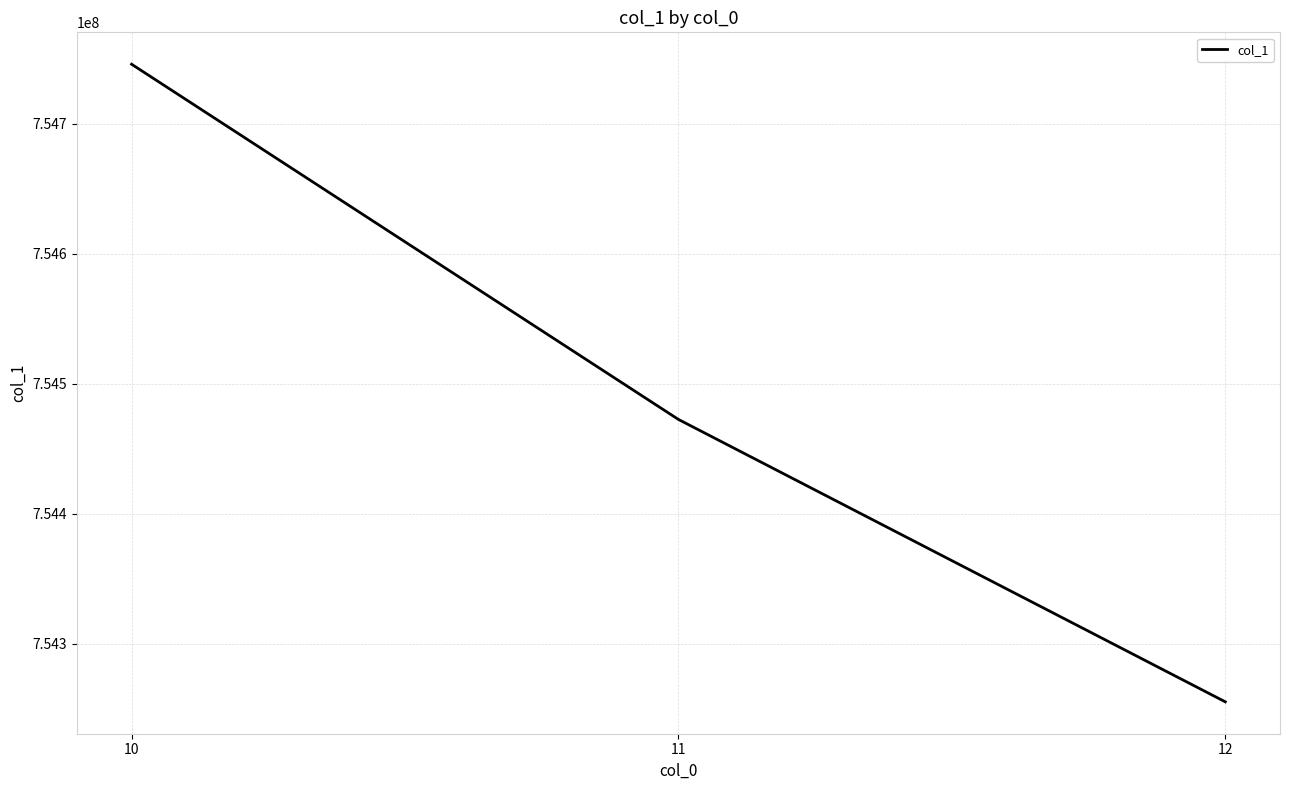

Rank the categories by value from lowest to highest.

12, 11, 10